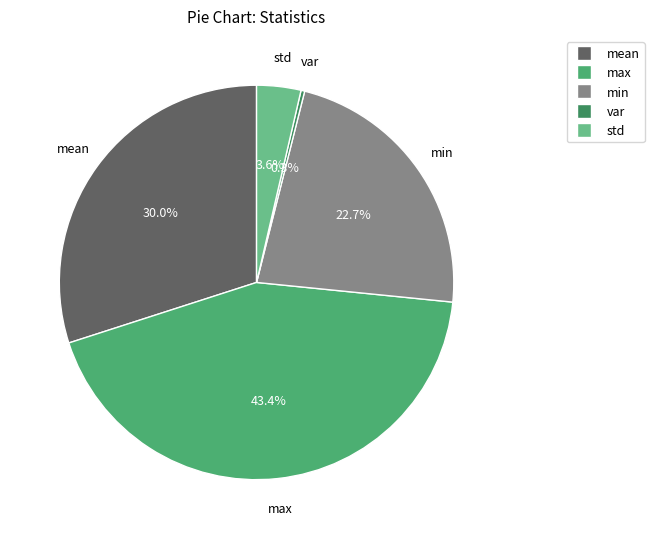

What percentage is NOT represented by std?

96.4%